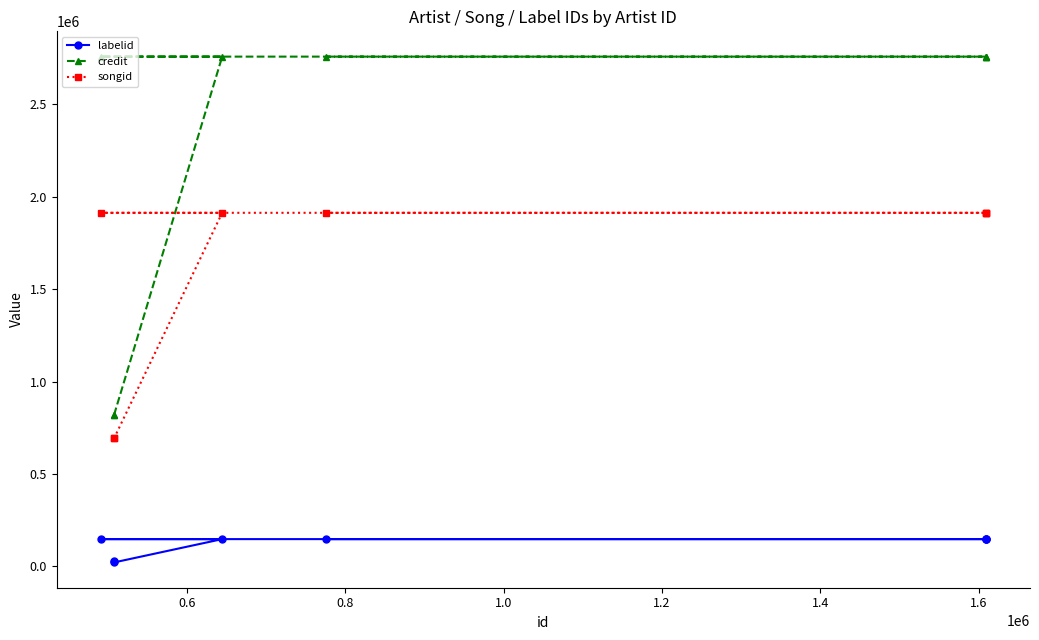

How many data points does each series have?

8